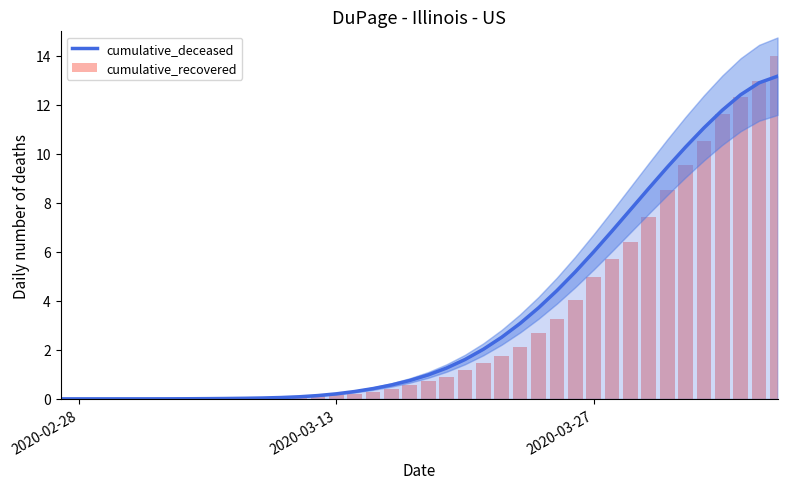

True or false: cumulative_deceased has a value of 0.0 at 2020-02-28.

True